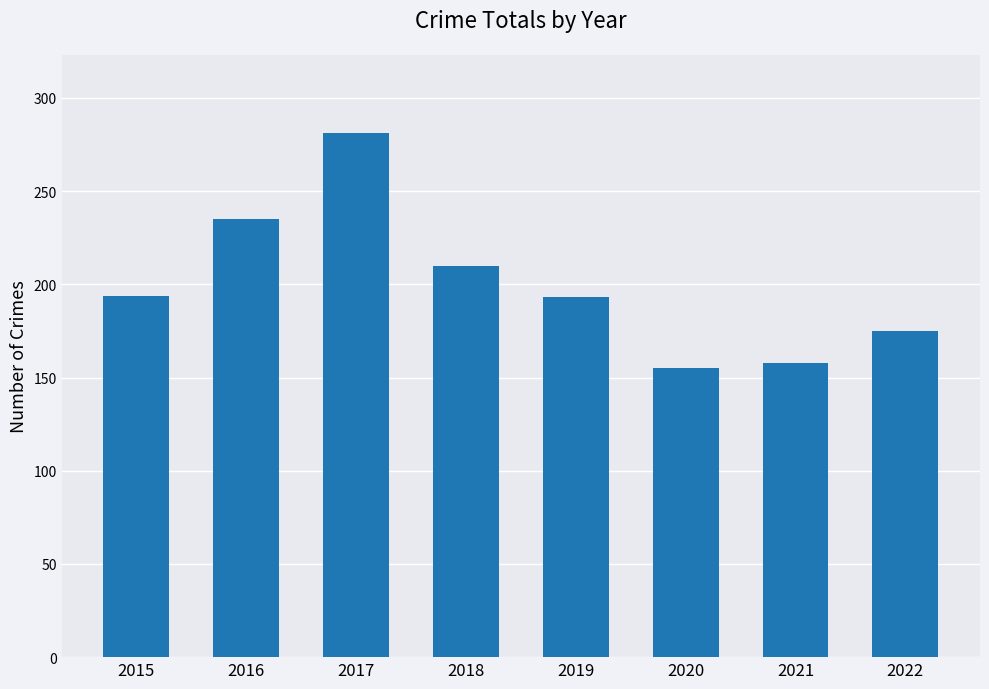

How many bars are there in total?

8